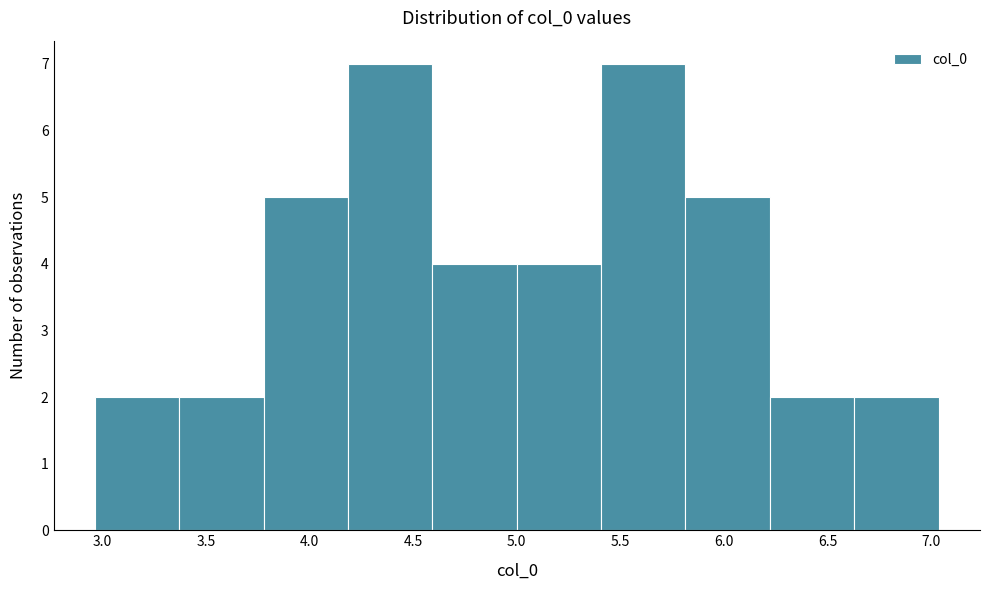

Reading left to right, list every bar in this chart as the range it spans on the x-axis followed by its height. Neither the bar edges nor the heights are printed on the chart, so give them approximately, as read against the axes.

2.95 to 3.35: 2
3.35 to 3.80: 2
3.80 to 4.20: 5
4.20 to 4.60: 7
4.60 to 5.00: 4
5.00 to 5.40: 4
5.40 to 5.80: 7
5.80 to 6.20: 5
6.20 to 6.65: 2
6.65 to 7.05: 2